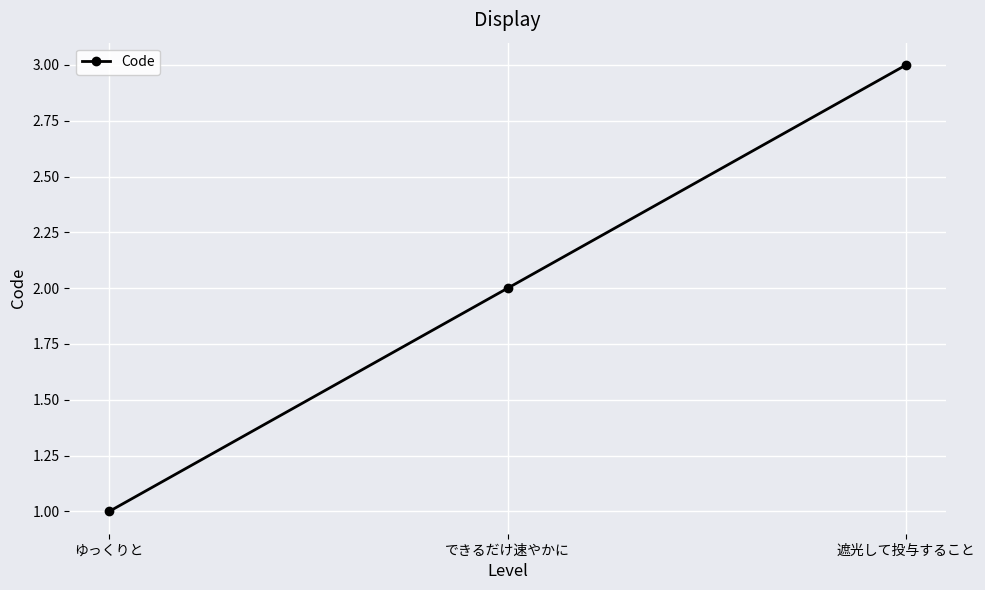

What position from the left is ゆっくりと?

1